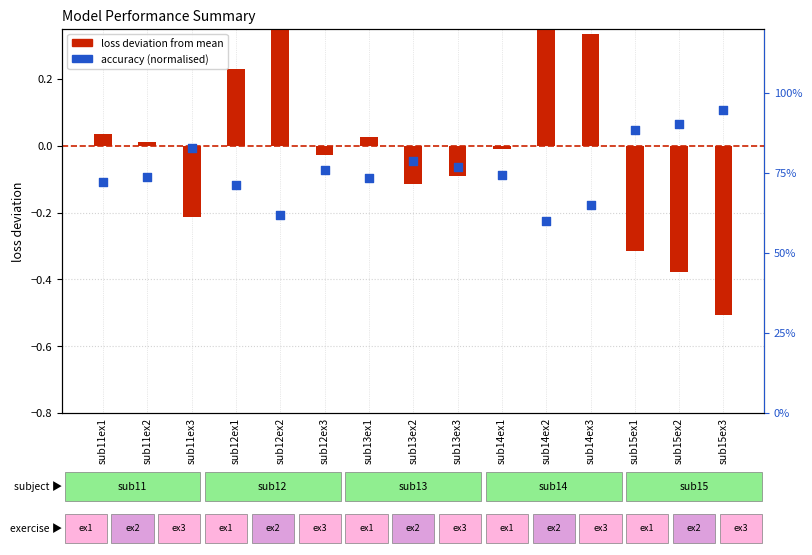

Which series contains the lowest Y value?

loss deviation from mean